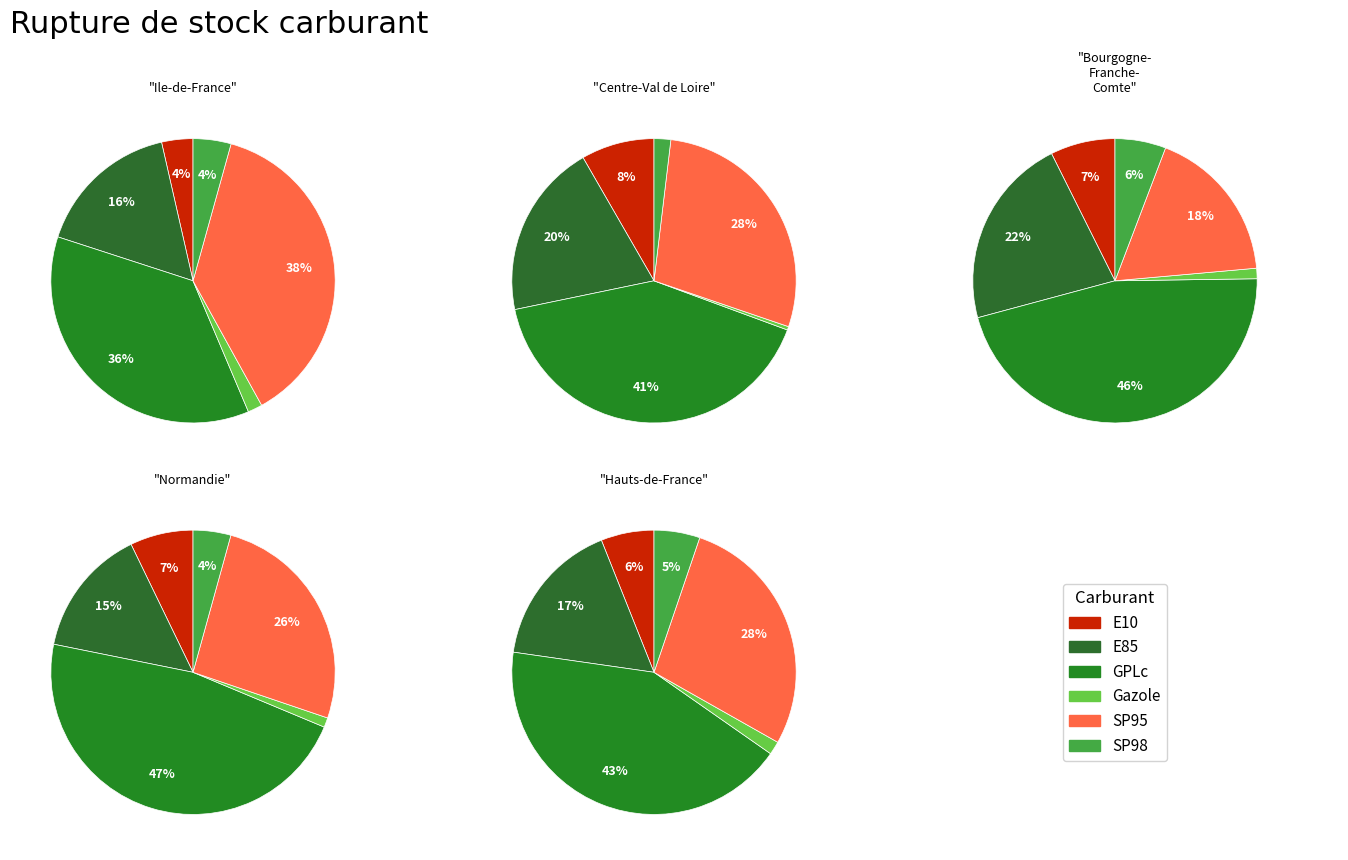

To the nearest percent, what percentage of the pie is SP98?

4%